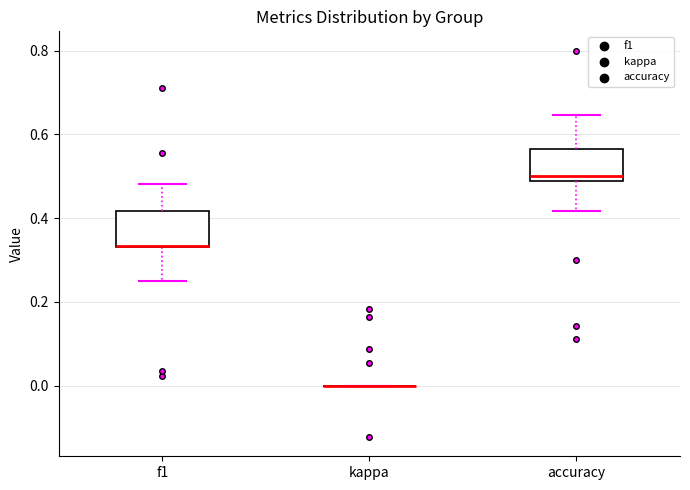

Reading left to right, transcribe this box plot: for each box, give where its median line is, the range the box spans, and where its two whiskers end, as read against the y-axis. The values are not printed on the chart, so give them approximately, as read against the axis.

f1: median 0.34 (drawn on the box's lower edge), box 0.34 to 0.42, whiskers 0.26 to 0.48
kappa: box collapsed to a line at 0.00, whiskers 0.00 to 0.00
accuracy: median 0.50, box 0.48 to 0.56, whiskers 0.42 to 0.64